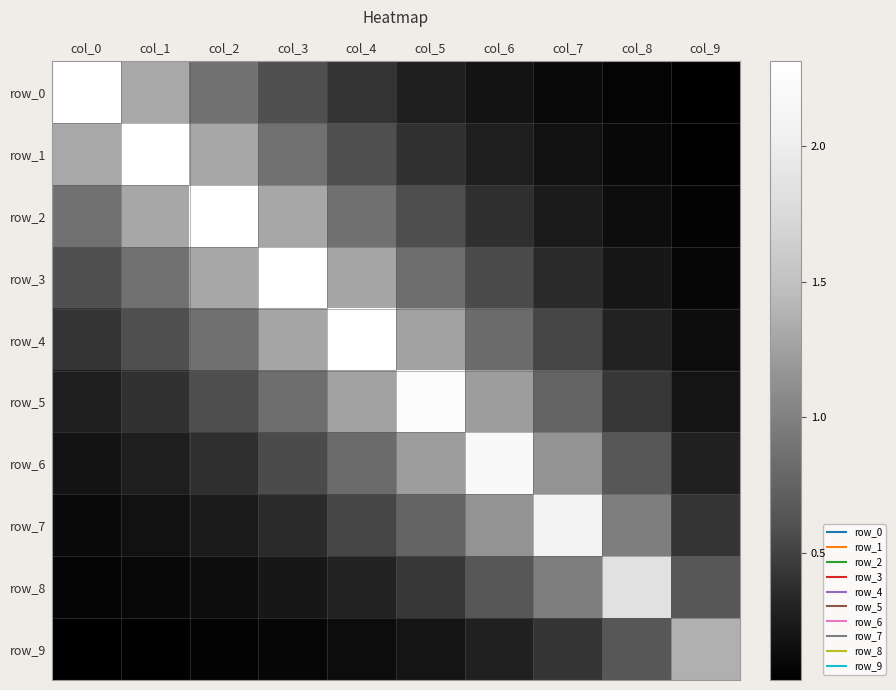

Which series has the largest total across all categories?

row_4